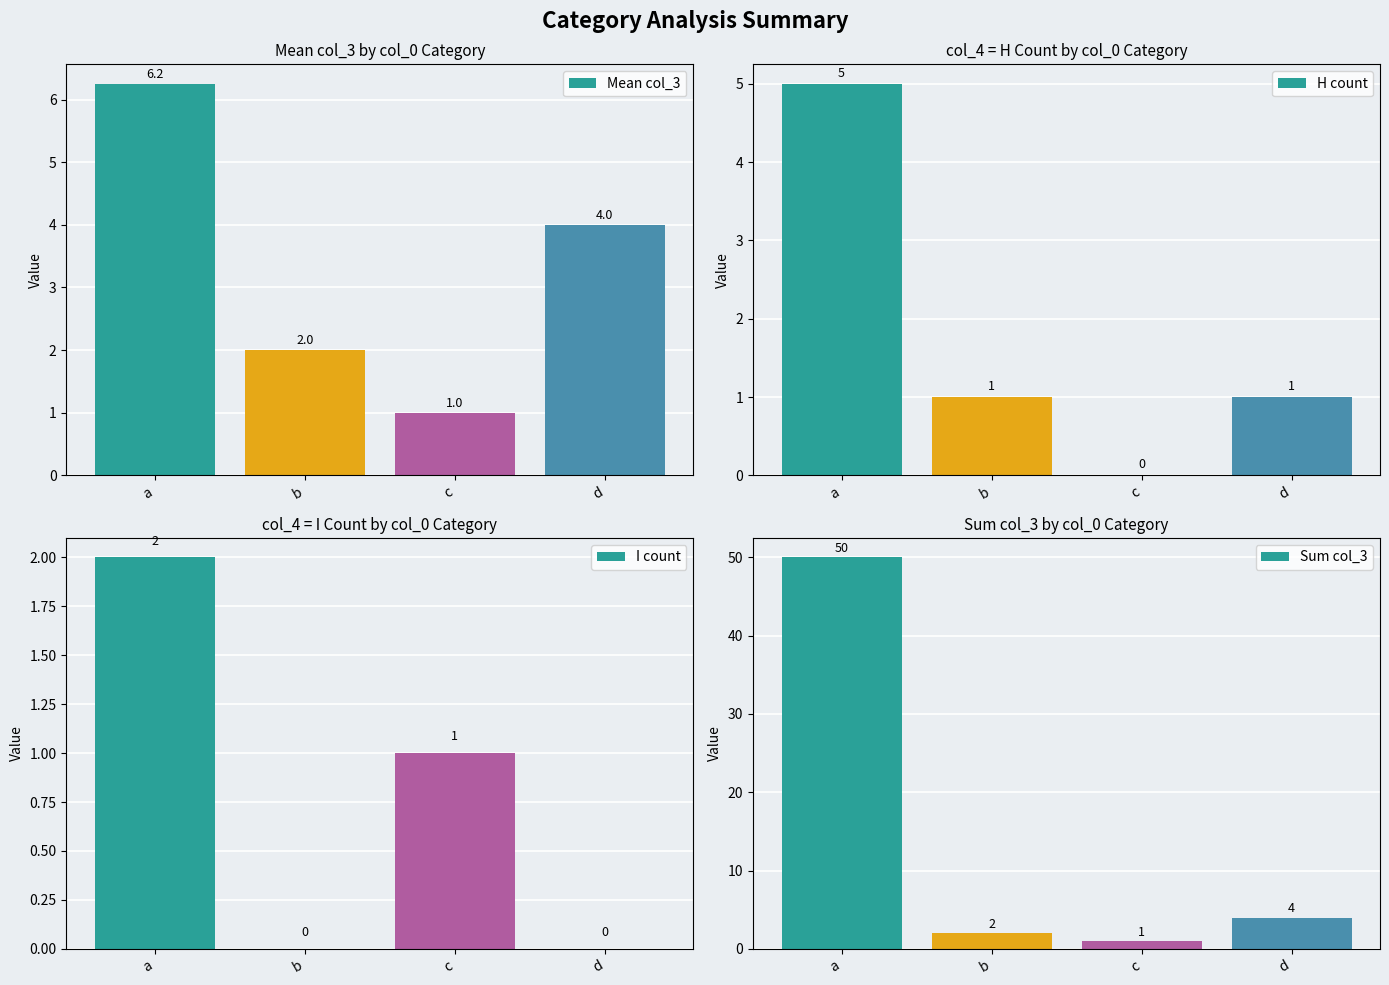

List the labels in order of I count value, smallest first.

b, d, c, a